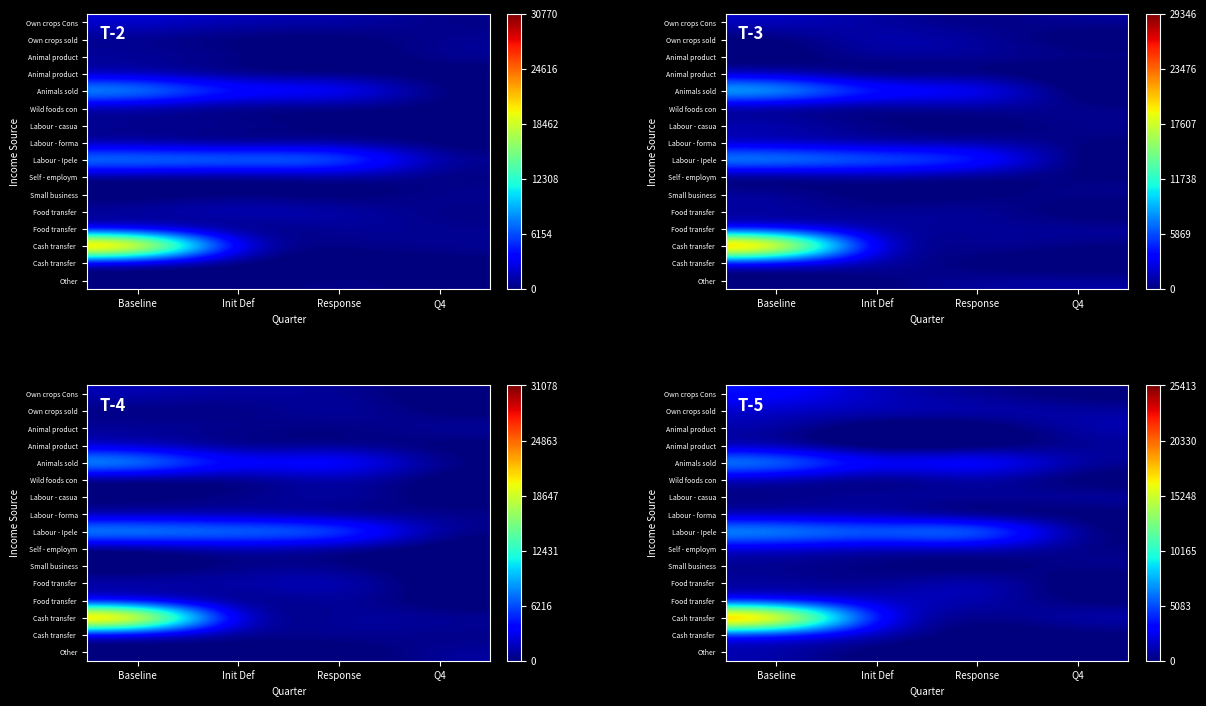

What is the spread (max minus min) of values at Response?

10493.5